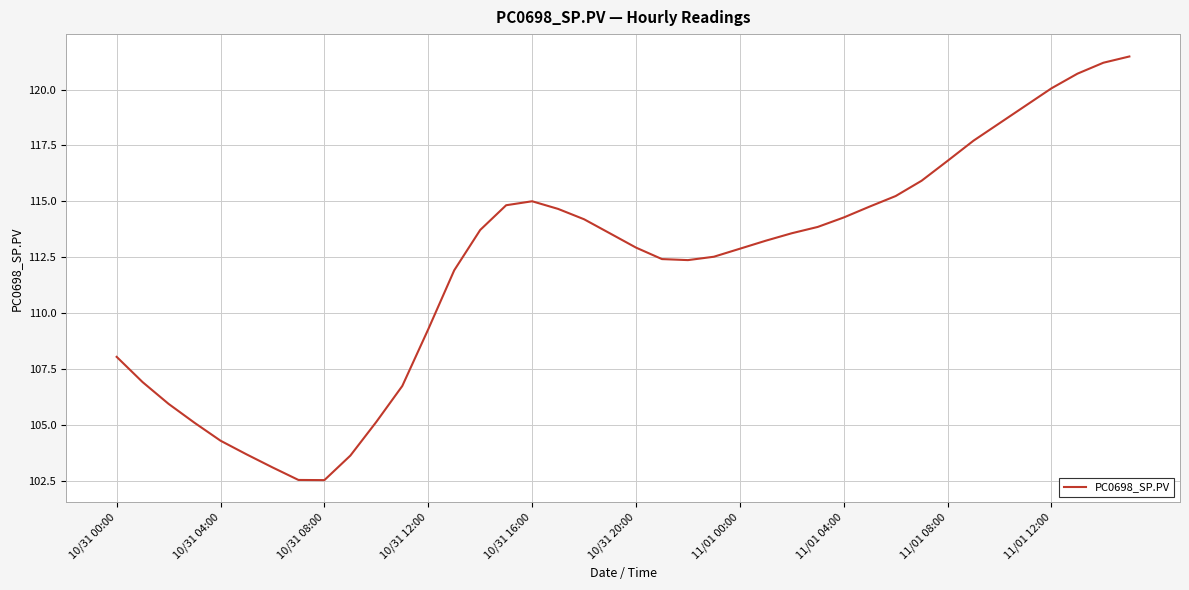

What is the minimum value shown in the chart?

102.5